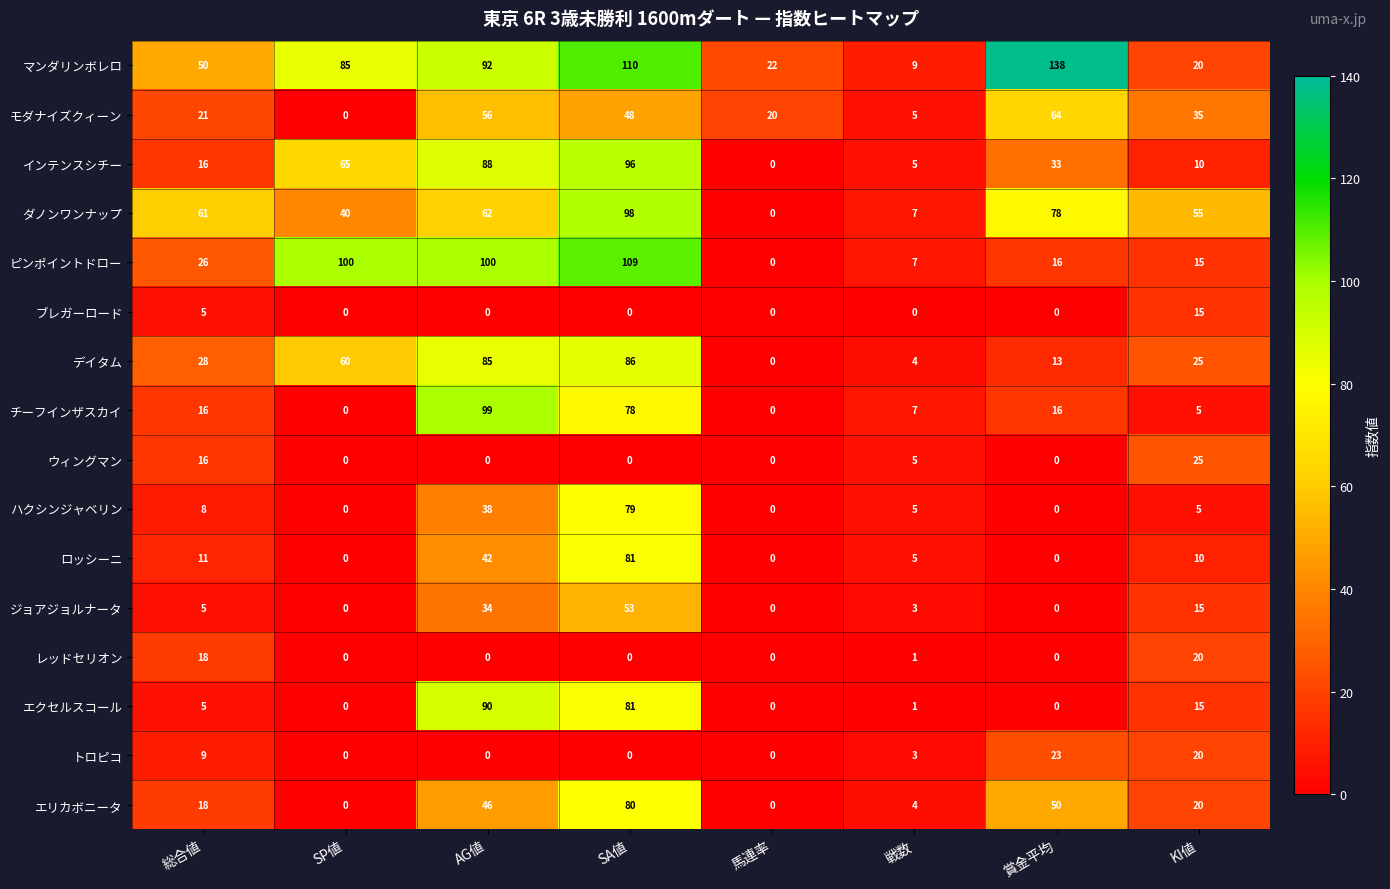

What is the average value of the インテンスシチー series?

39